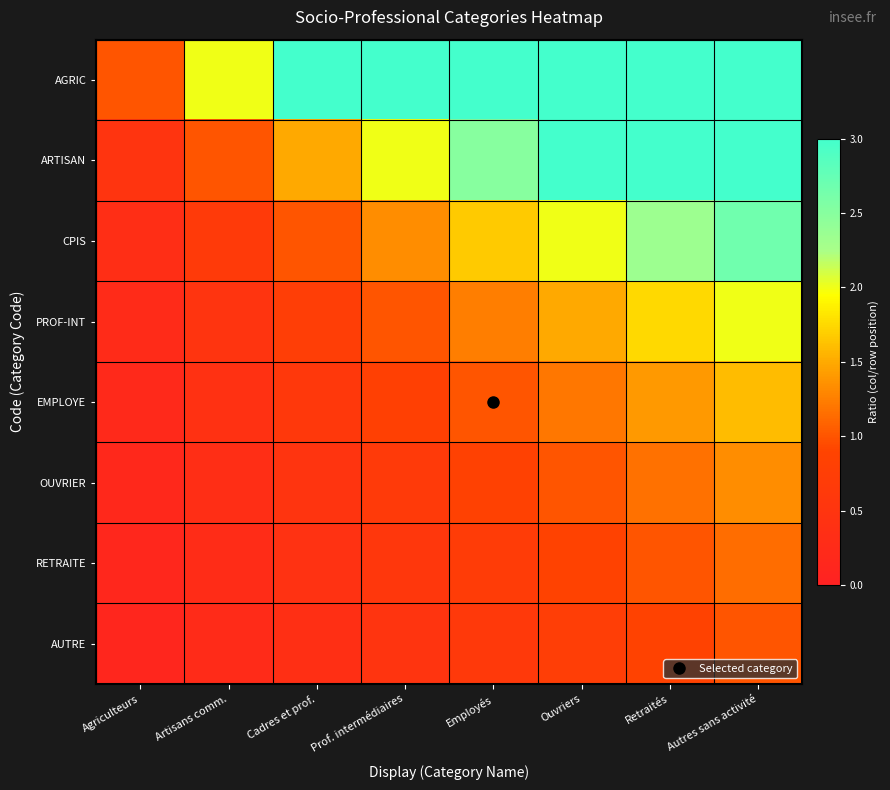

What is the total value across all series at Autres sans activité?

15.7